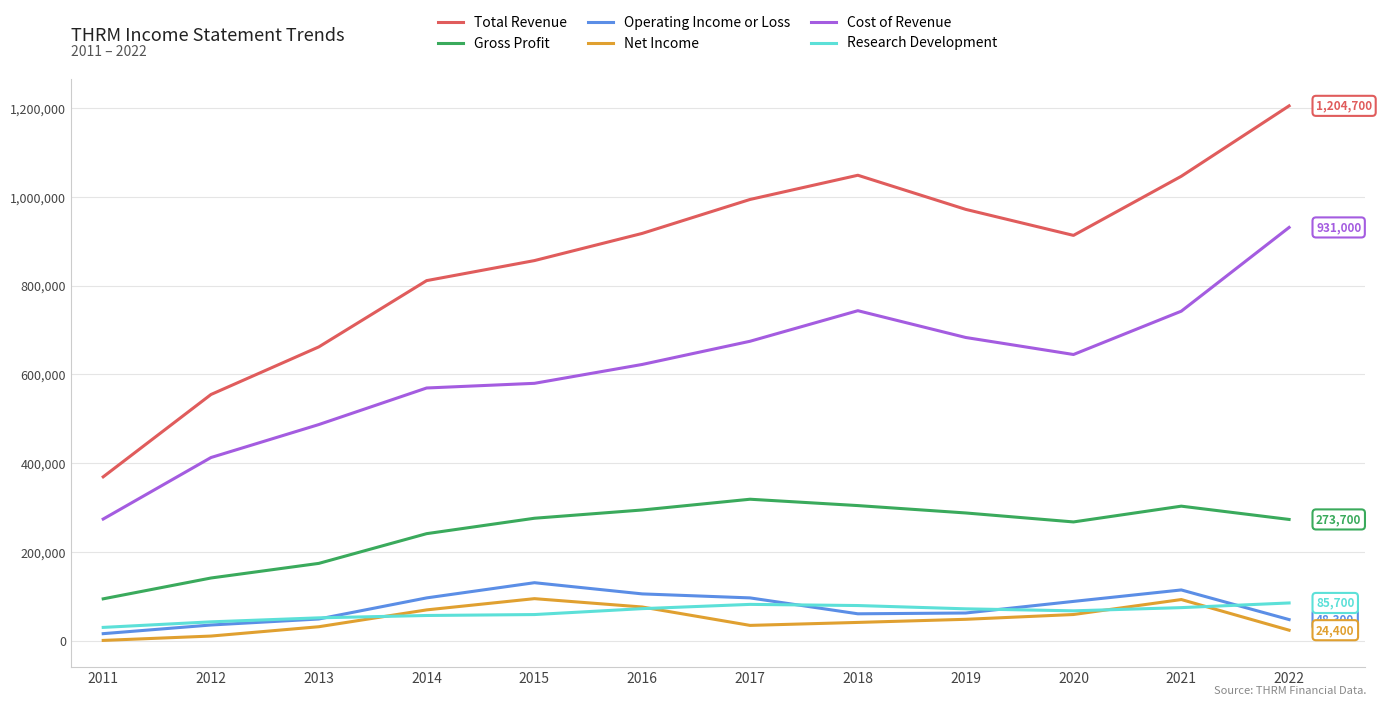

What is the sum of the Operating Income or Loss values at 2016 and 2021?

221100